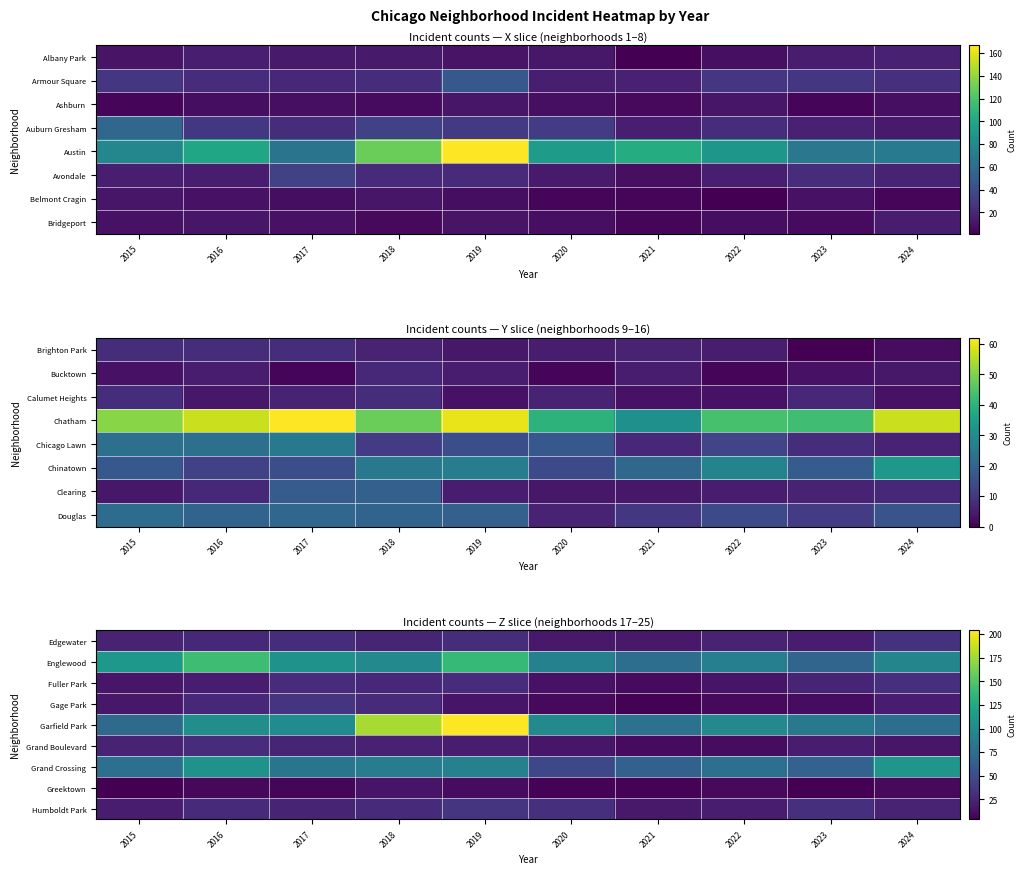

At which category is the sum across all series the highest?

2019